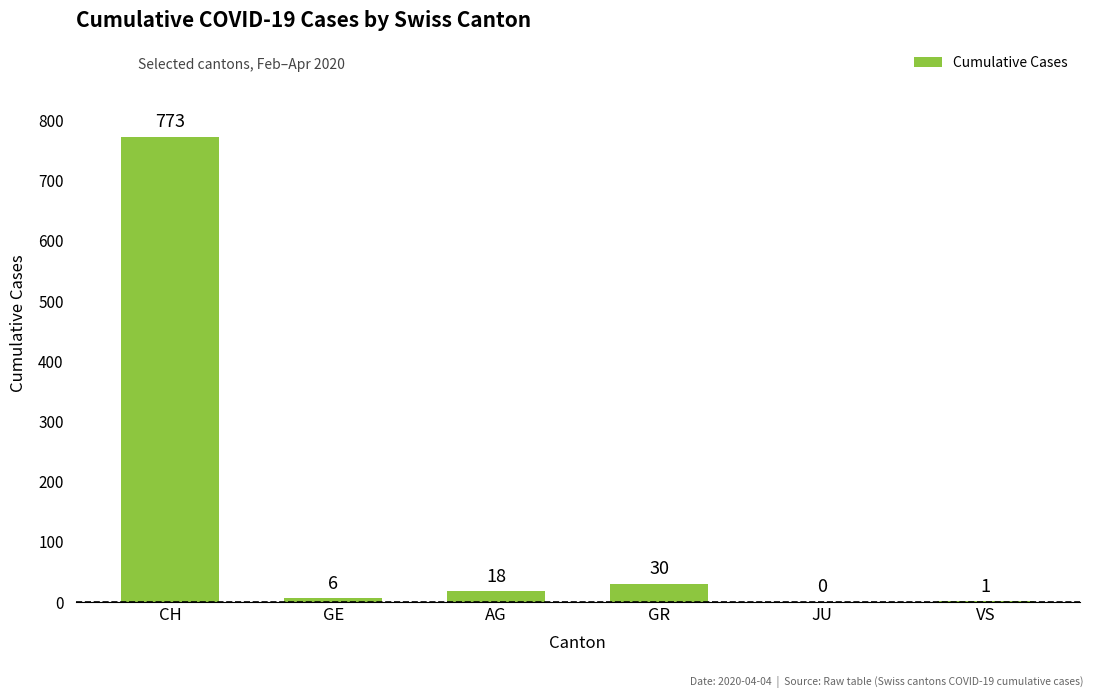

Is it true that the value at VS is 1?

True